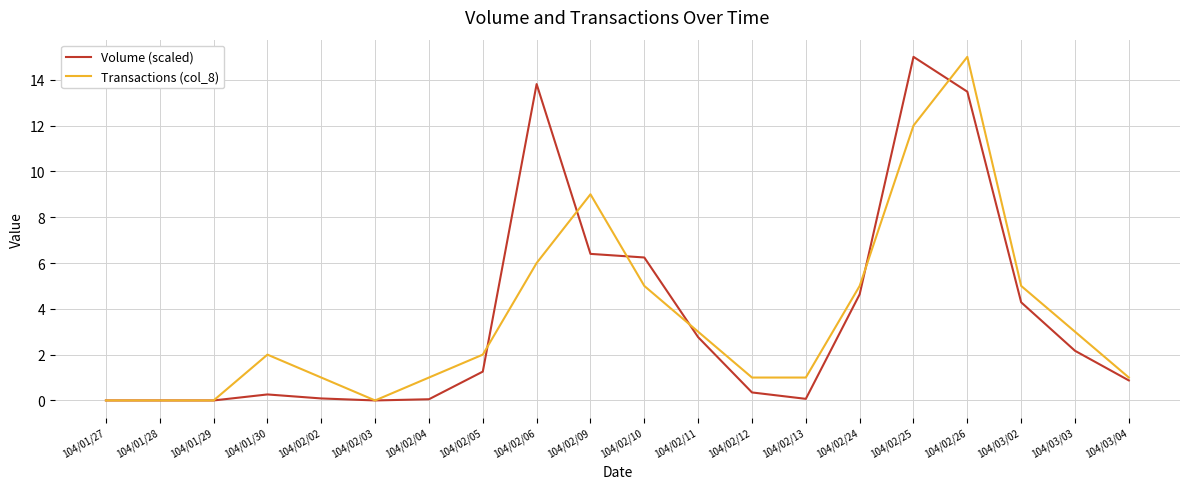

The Transactions (col_8) series shows 2.0 at 104/02/05. True or false?

True